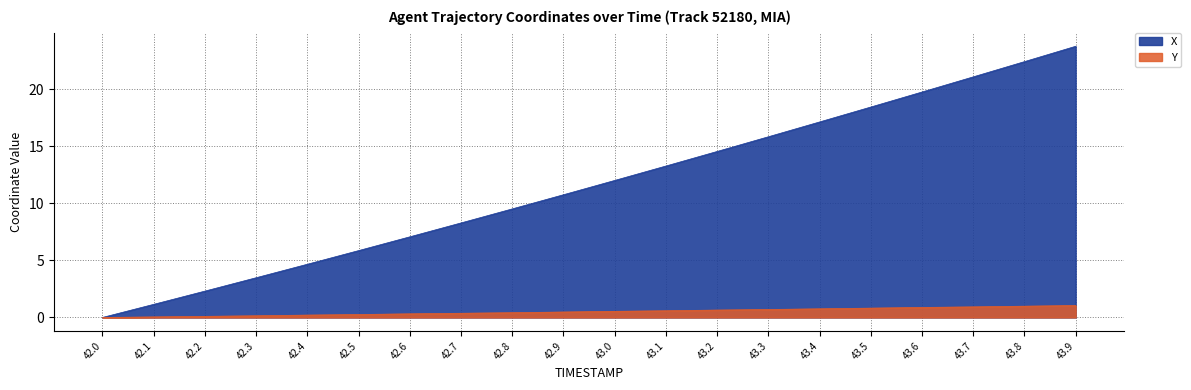

What is the label of the 16th point from the right?

42.4